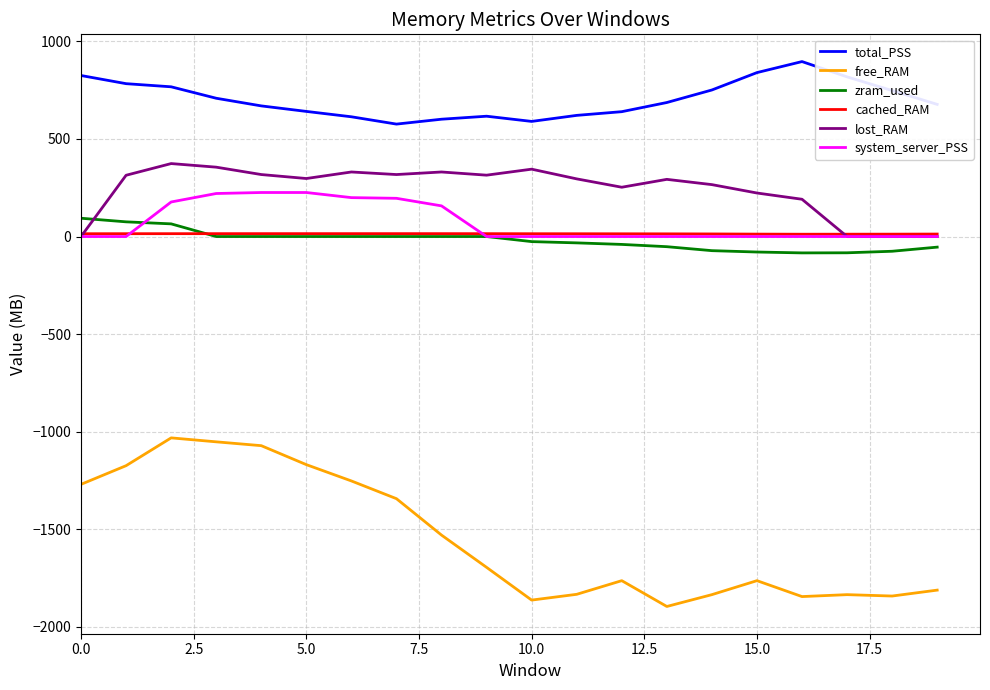

Which series has the largest total across all categories?

total_PSS